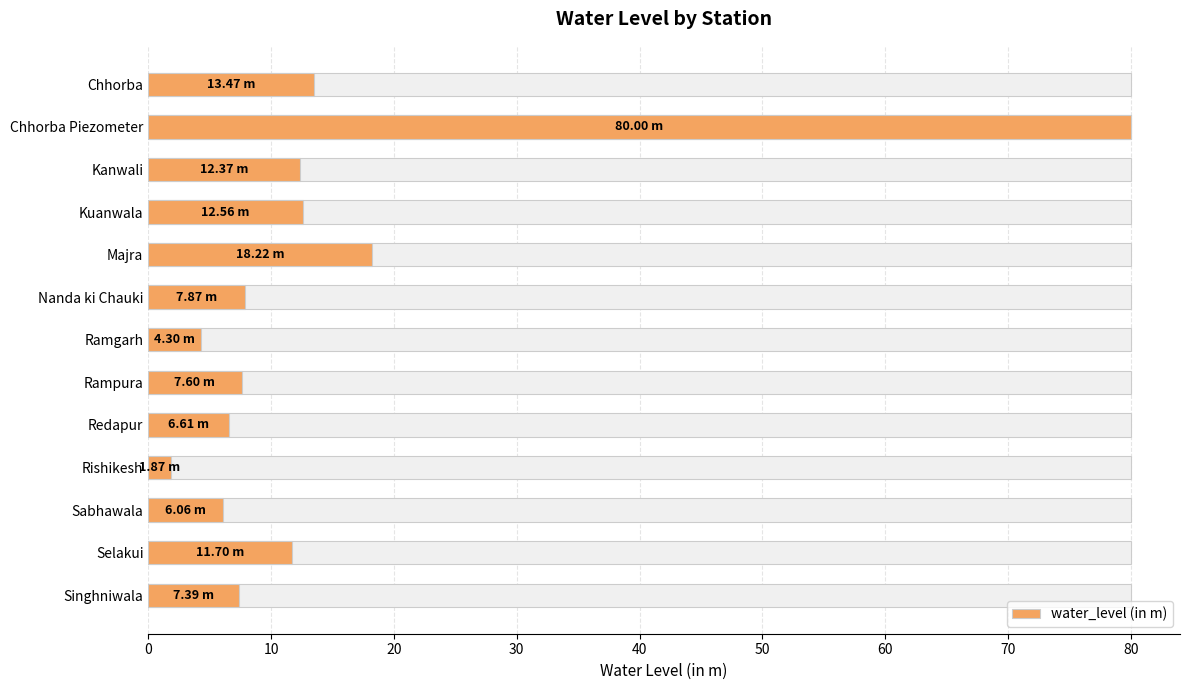

Is it true that the value at Singhniwala is 5.0?

False